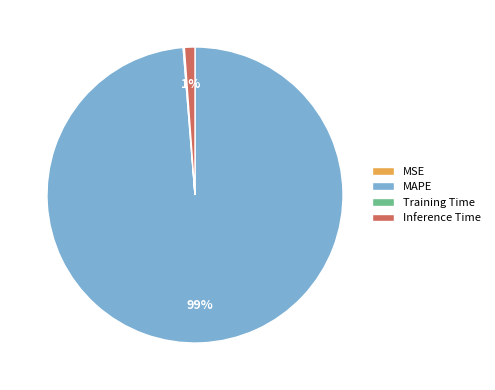

To the nearest percent, what is the average slice percentage?

25%